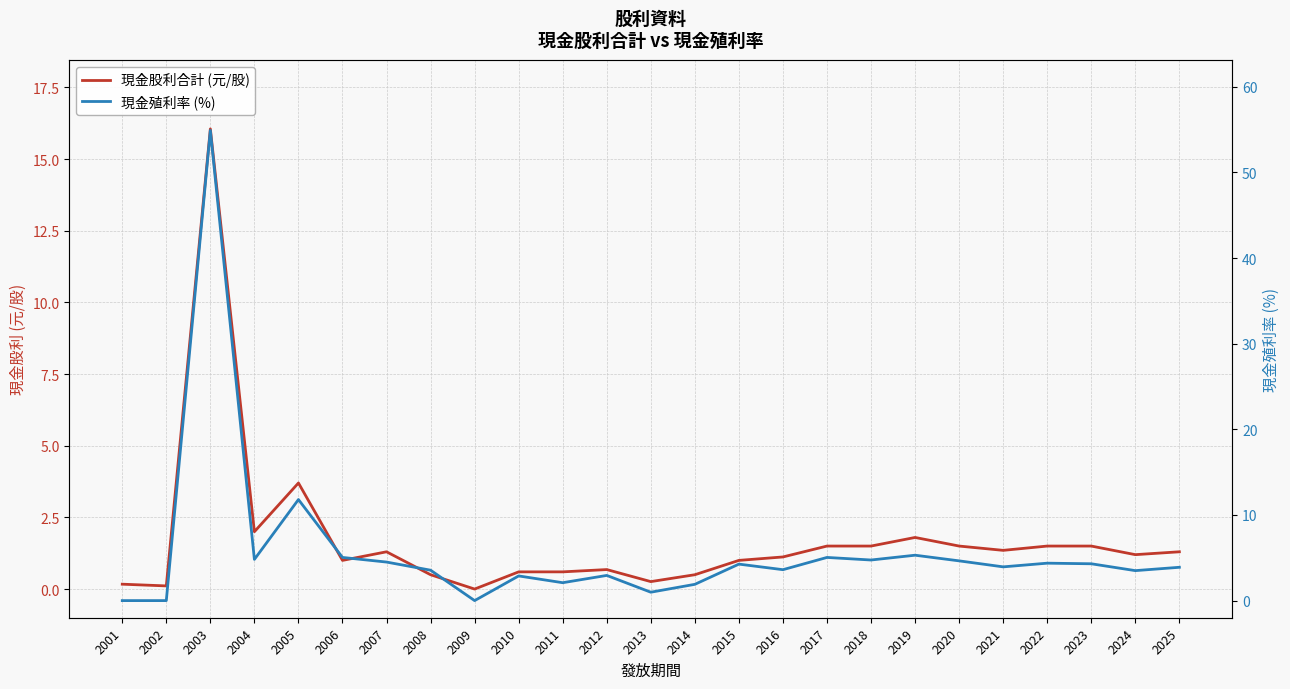

Reading left to right, list all the values displayed in this chart.

現金股利合計 (元/股): 0.2	0.1	16.1	2.0	3.7	1.0	1.3	0.5	0.0	0.6	0.6	0.7	0.3	0.5	1.0	1.1	1.5	1.5	1.8	1.5	1.4	1.5	1.5	1.2	1.3
現金殖利率 (%): 0.0	0.0	54.9	4.8	11.8	5.0	4.5	3.5	0.0	2.9	2.1	2.9	1.0	1.9	4.3	3.6	5.0	4.7	5.3	4.6	3.9	4.4	4.3	3.5	3.9